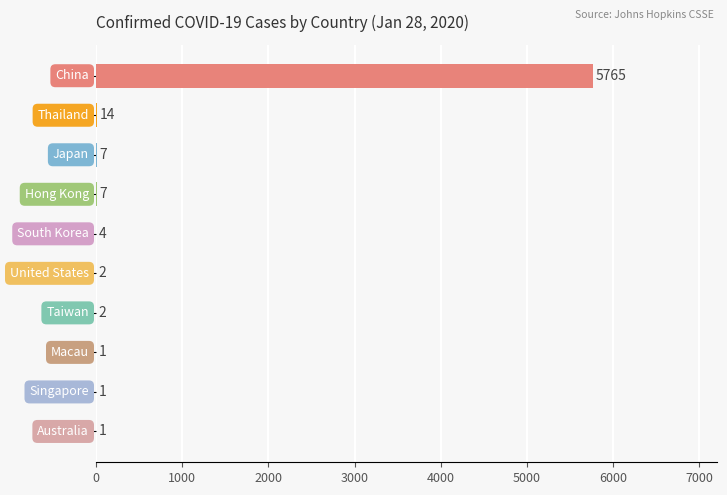

What is the sum of all values?

5804